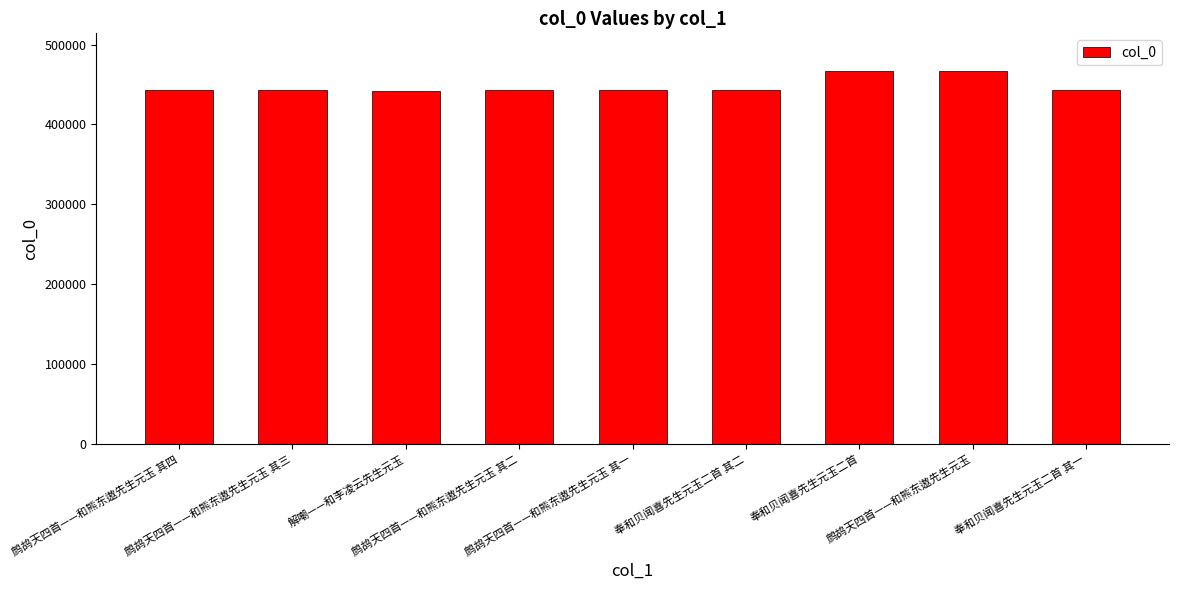

Are the bars horizontal?

No